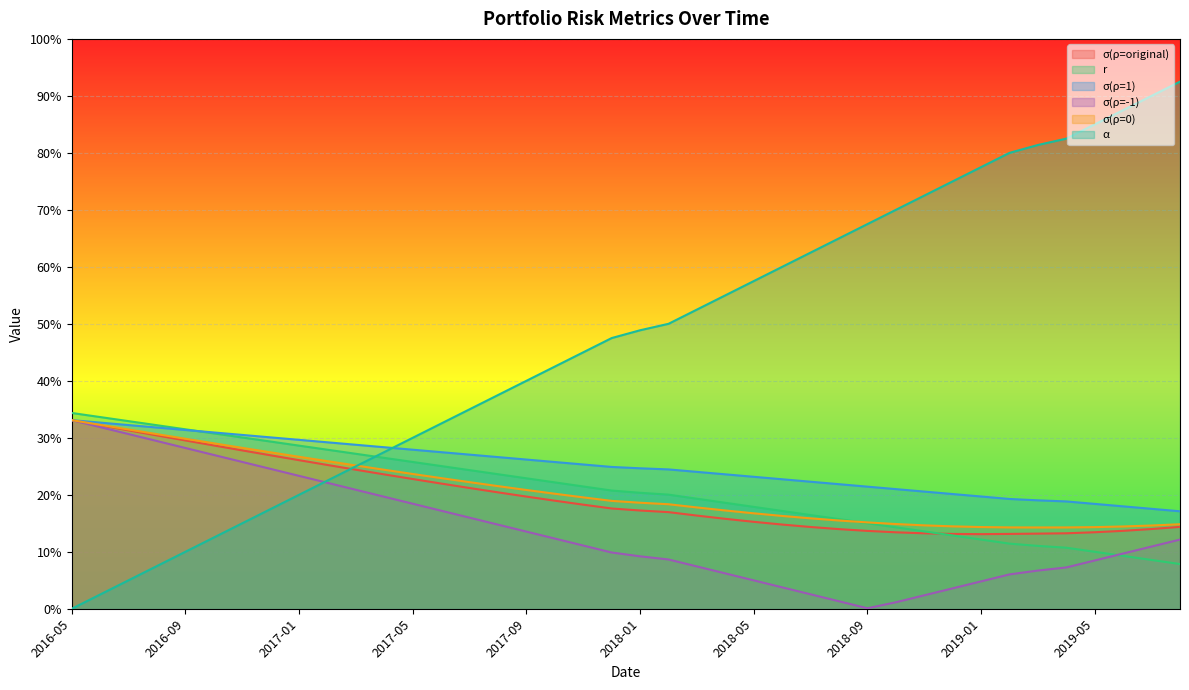

What are all the series names shown in the legend?

σ(ρ=original), r, σ(ρ=1), σ(ρ=-1), σ(ρ=0), α